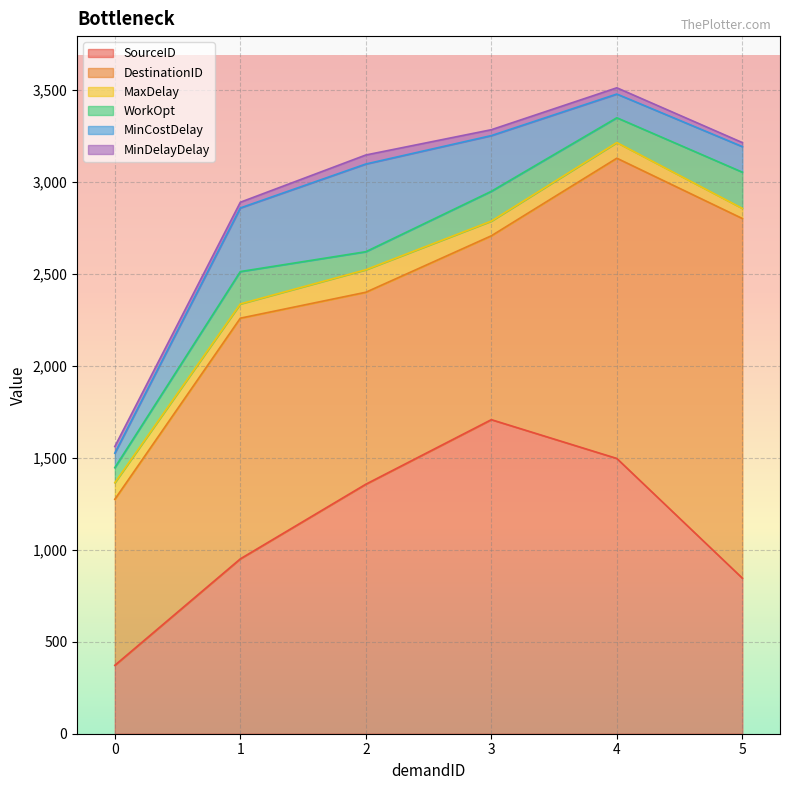

What are all the series names shown in the legend?

SourceID, DestinationID, MaxDelay, WorkOpt, MinCostDelay, MinDelayDelay